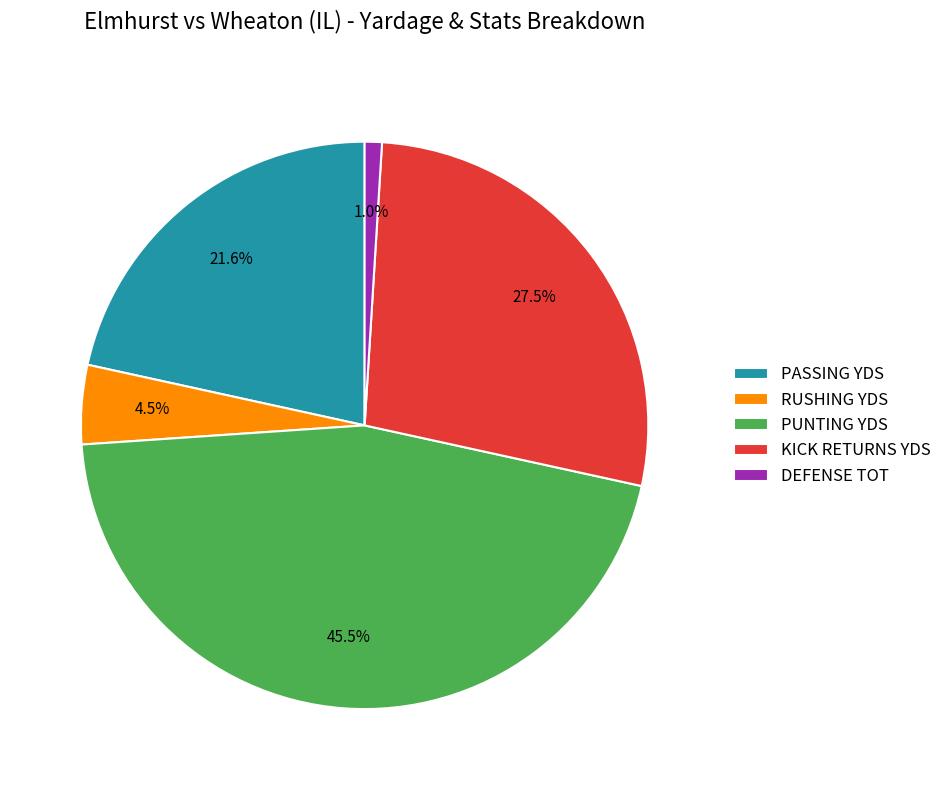

Which has a higher value, PASSING YDS or DEFENSE TOT?

PASSING YDS